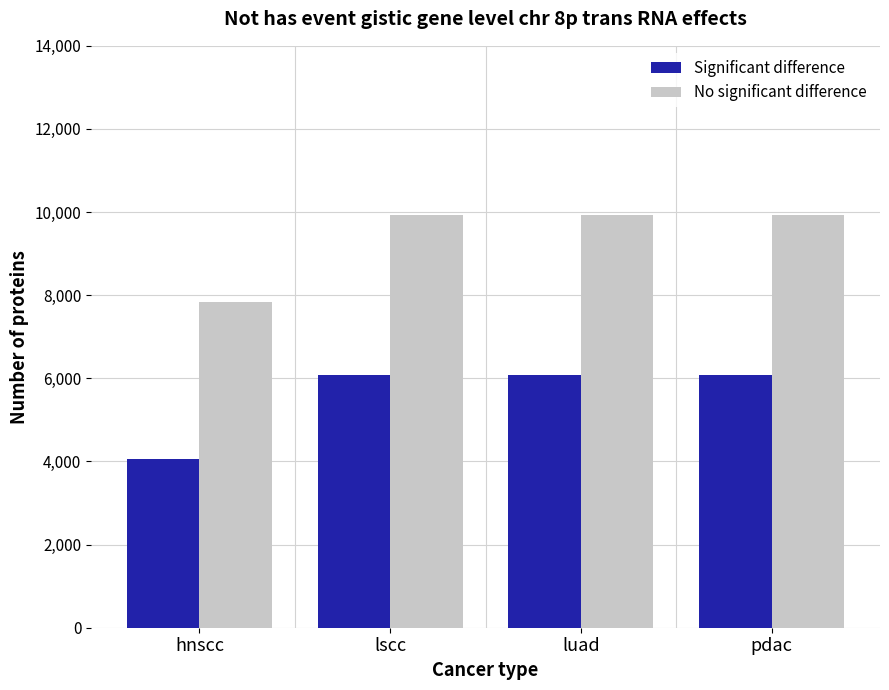

Rank the series by their average value, from lowest to highest.

Significant difference, No significant difference